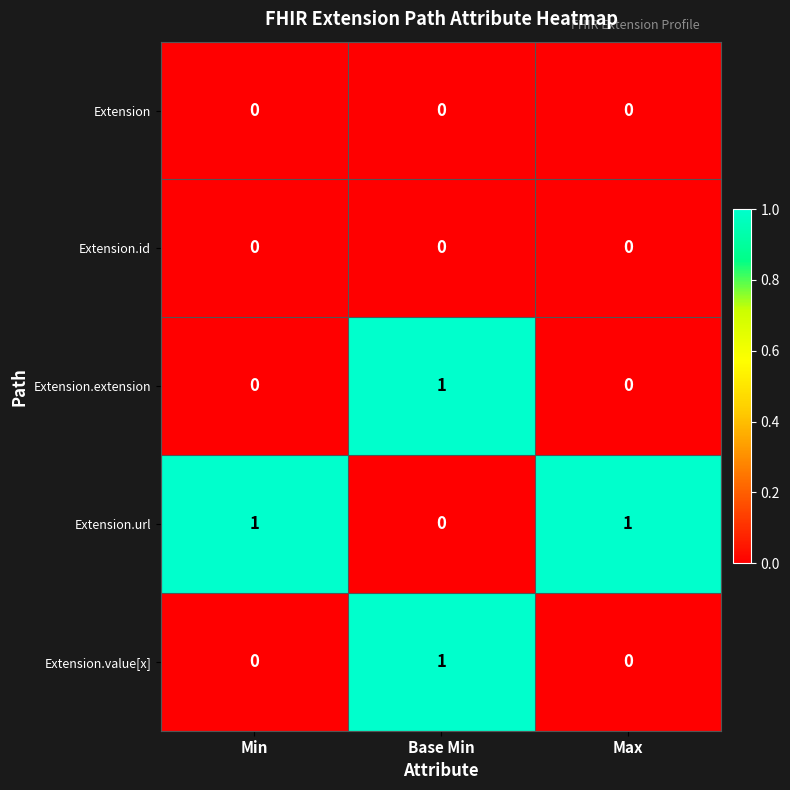

At how many categories does at least one series exceed 0?

3